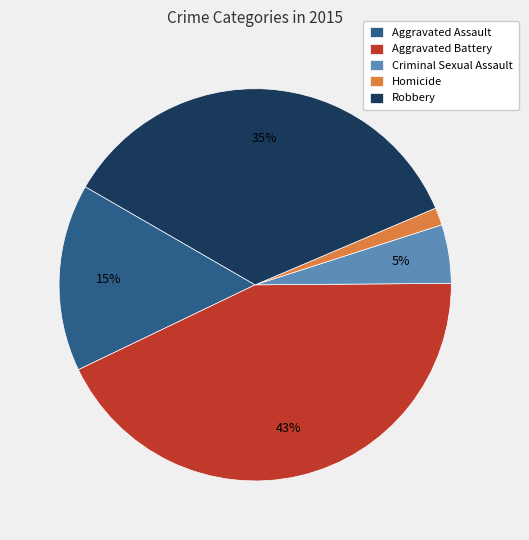

How many slices are in this pie chart?

5